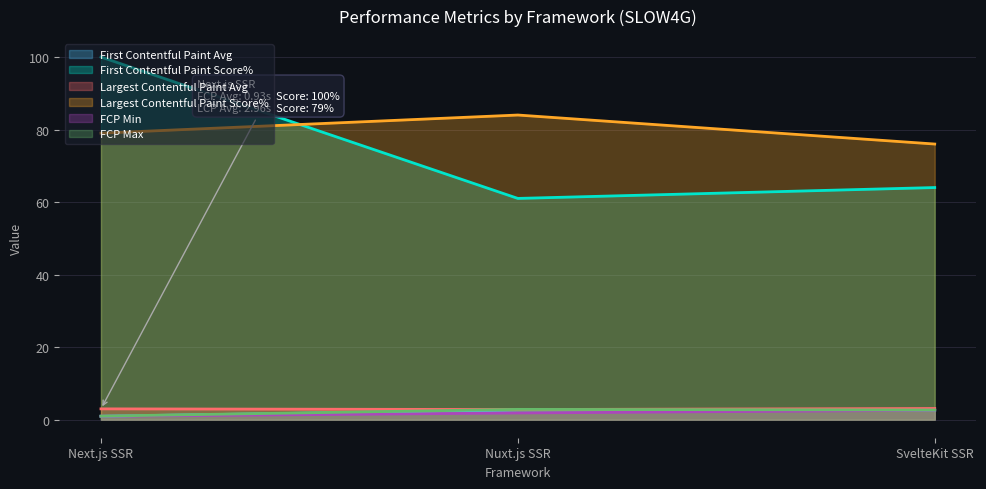

What is the value of the First Contentful Paint Avg point at the 1st from the left?

0.9